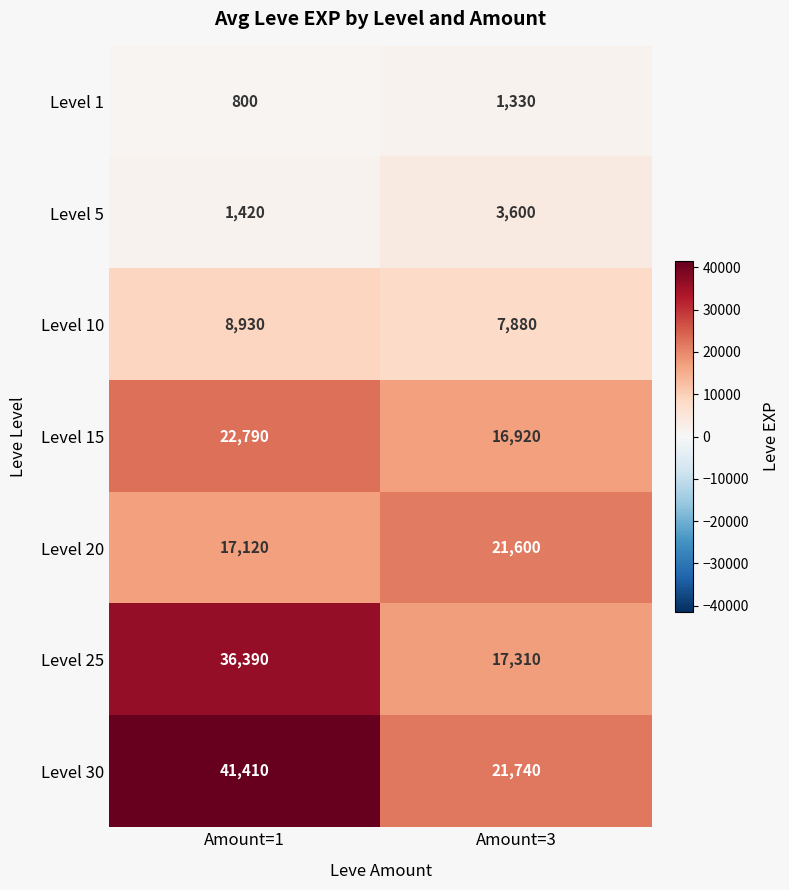

At which category does the chart reach its minimum across all series?

Amount=1